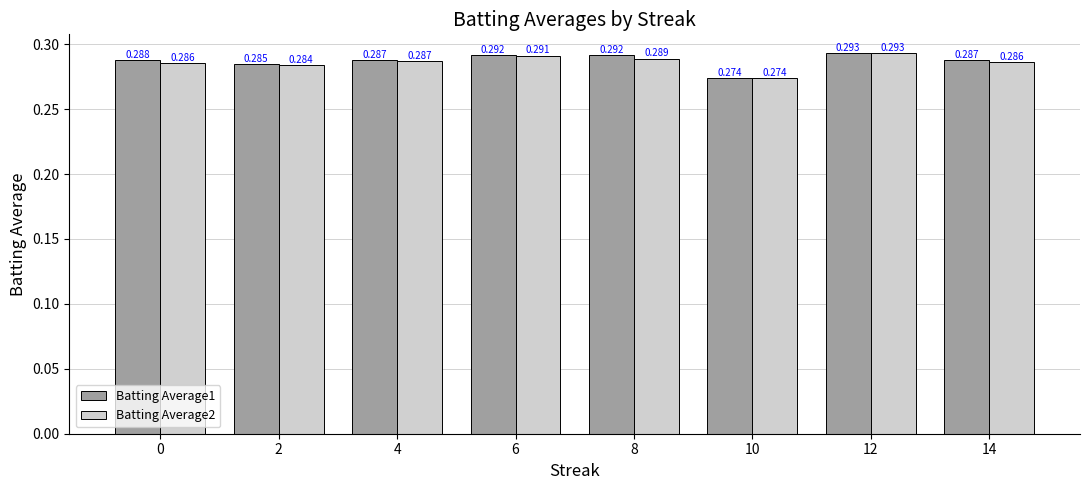

What is the sum of all Batting Average2 values?

2.3